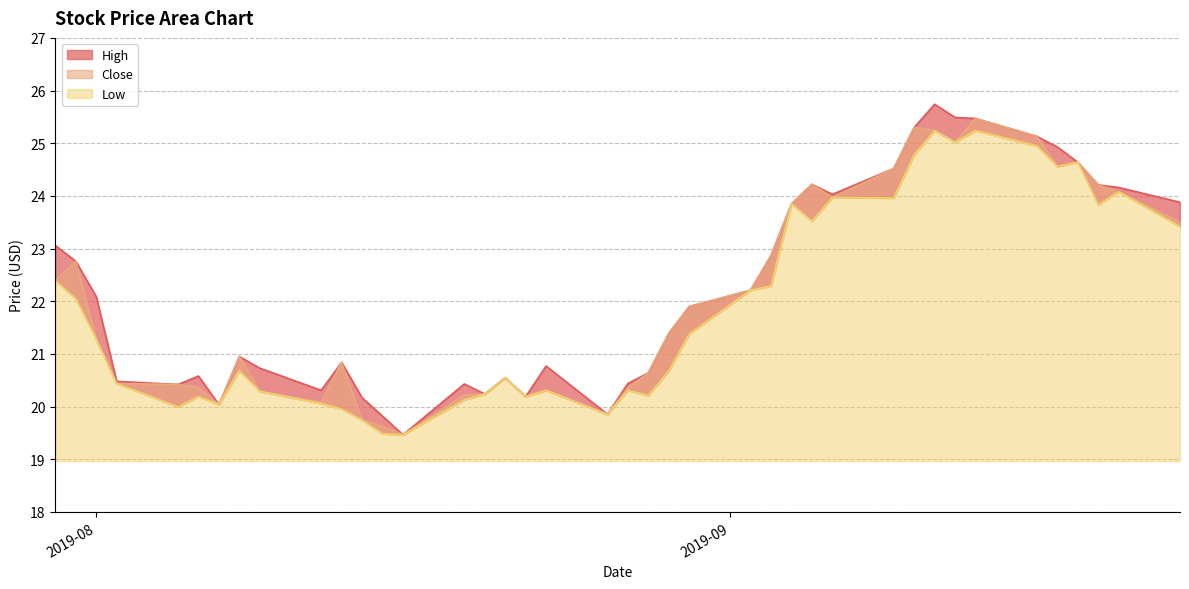

Between 2019-08-15 and 2019-08-28, which series saw the biggest shift?

Close